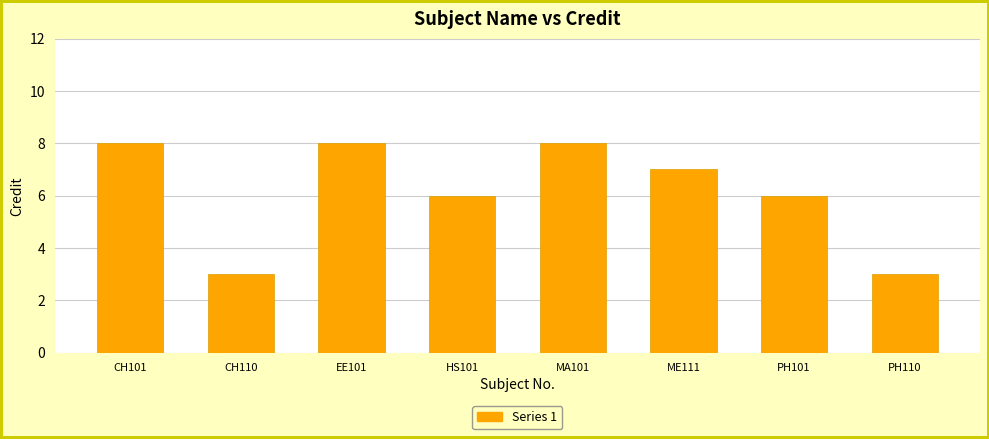

What is the sum of the values at CH101 and HS101?

14